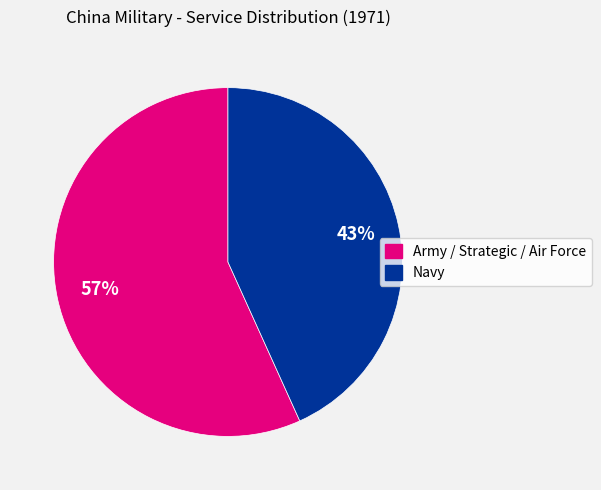

Is there a majority slice in this chart?

Yes